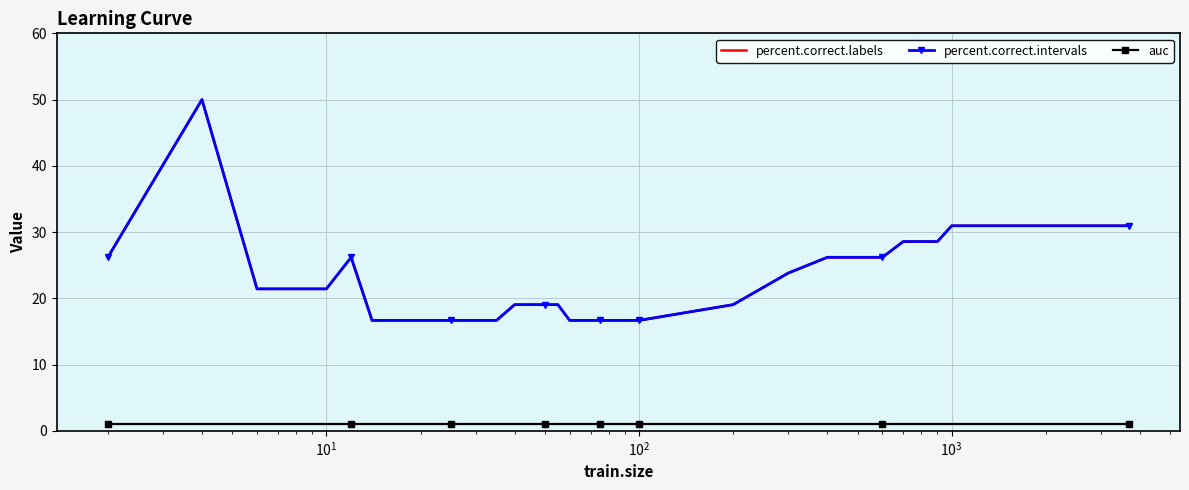

What is the value of the percent.correct.intervals point at the 17th from the left?

19.0